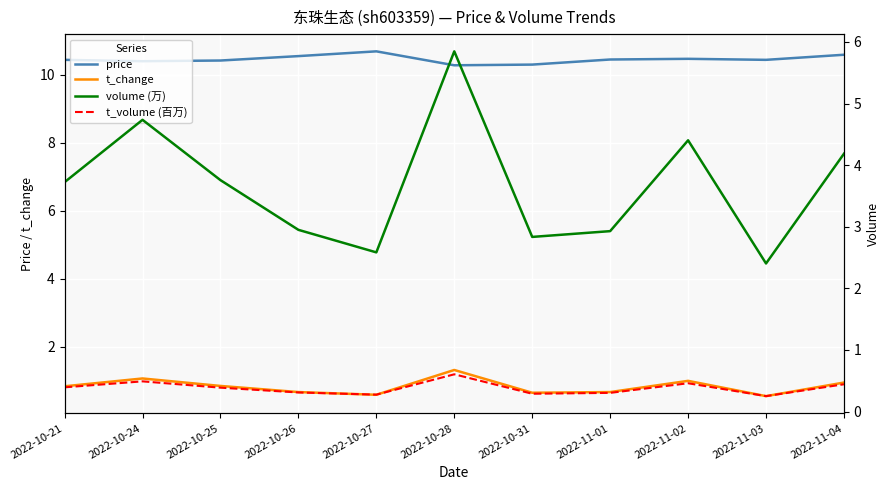

What is the highest value of the t_volume (百万) series?

0.6